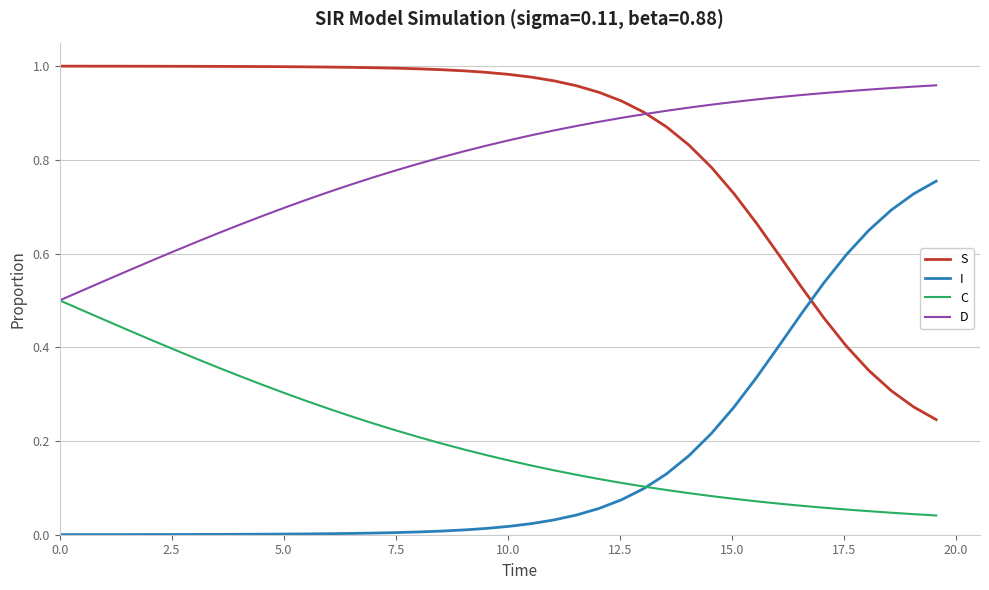

How many intersections are there between I and S?

1